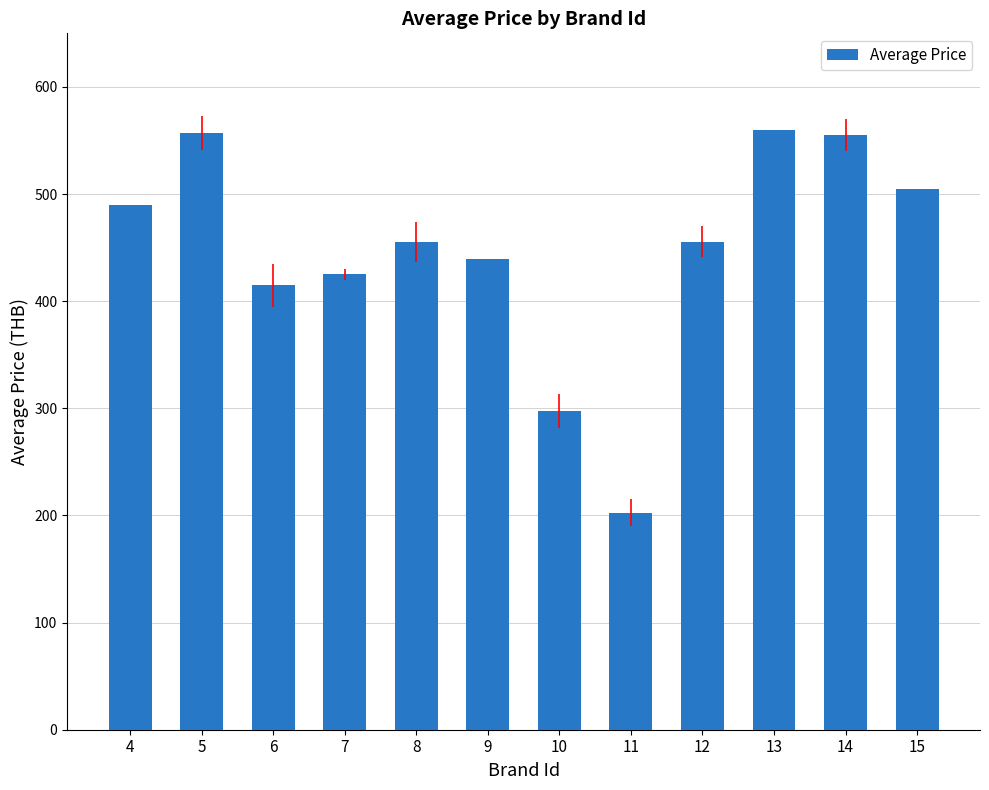

What is the value of the 3rd bar from the left?

415.0